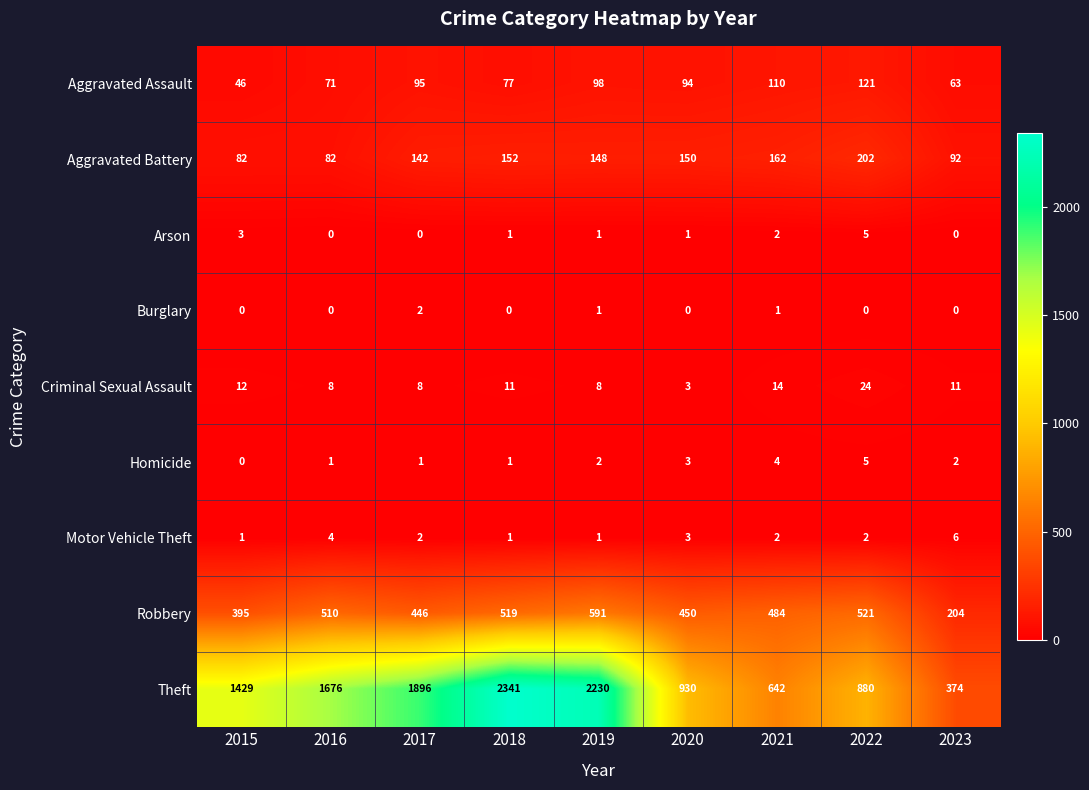

Count the Homicide values in the range 1 to 3.

6